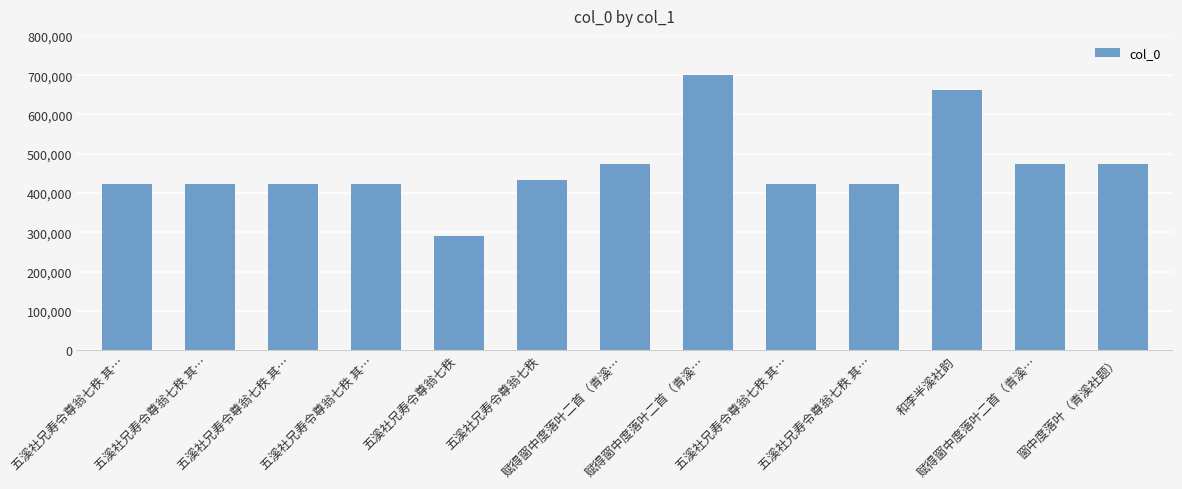

What is the label of the 12th bar from the right?

五溪社兄寿令尊翁七秩 其…